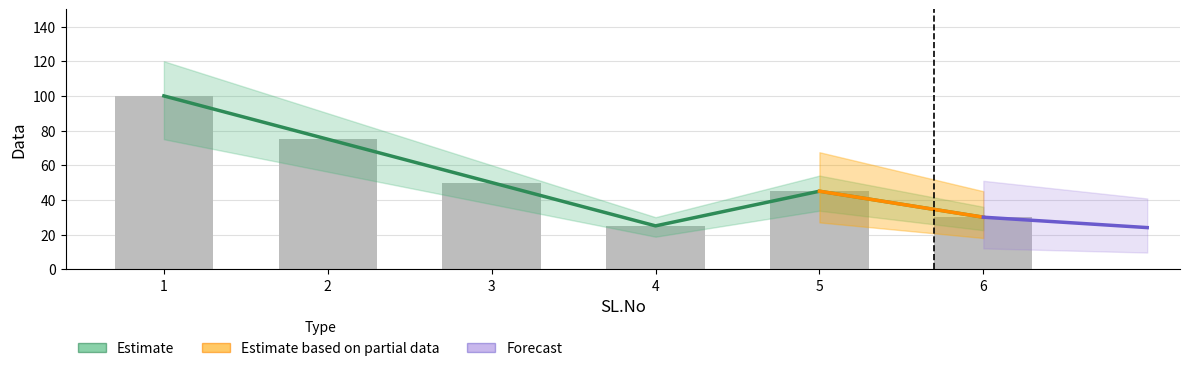

Is it true that the value at 3 is 13?

False